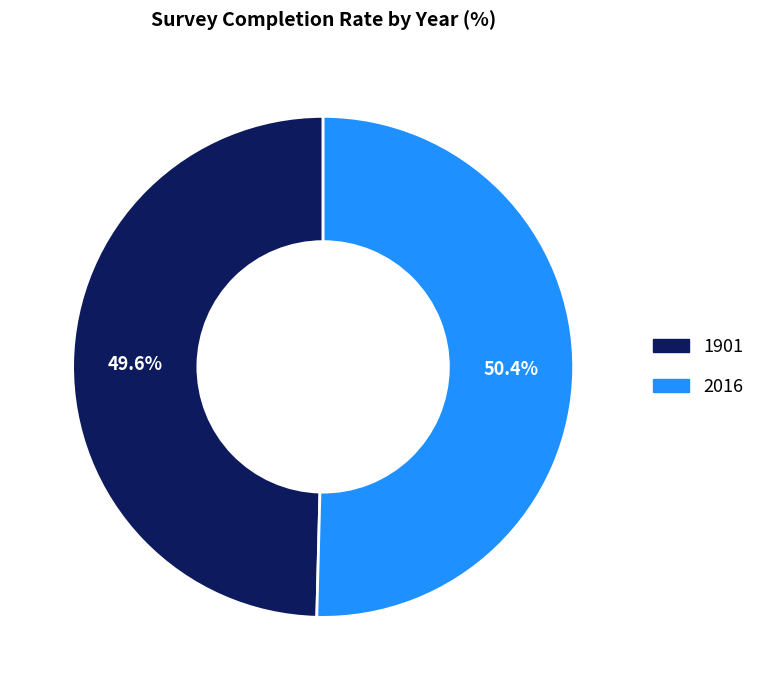

What is the smallest slice in the pie chart?

1901